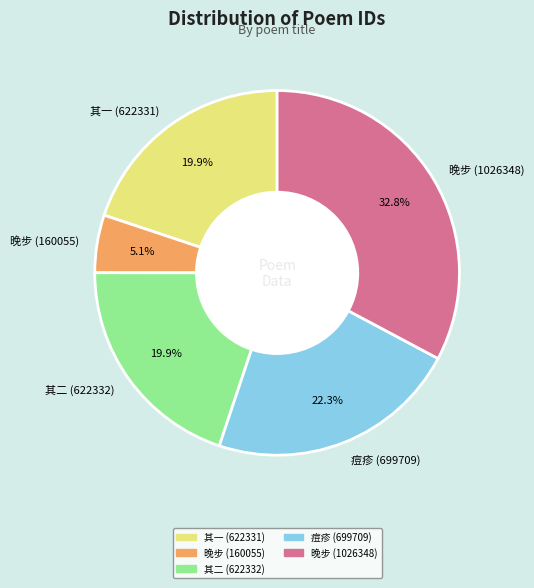

What is the ratio of the value at 其一 (622331) to the value at 晚步 (160055)?

3.9